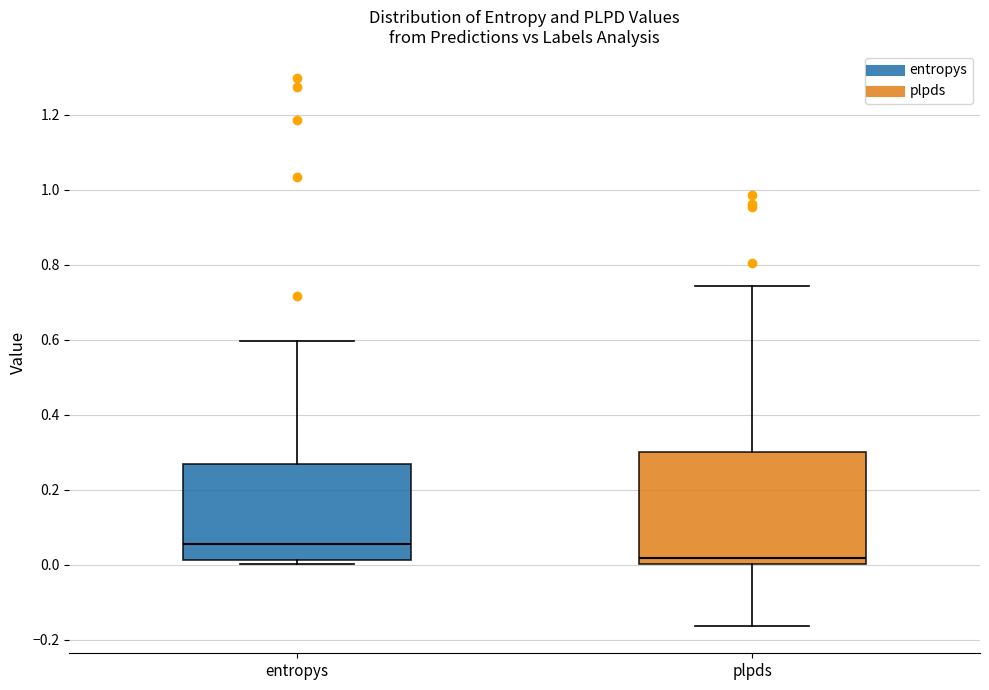

Reading left to right, transcribe this box plot: for each box, give where its median line is, the range the box spans, and where its two whiskers end, as read against the y-axis. The values are not printed on the chart, so give them approximately, as read against the axis.

entropys: median 0.06, box 0.02 to 0.26, whiskers 0.00 to 0.60
plpds: median 0.02, box 0.00 to 0.30, whiskers -0.16 to 0.74